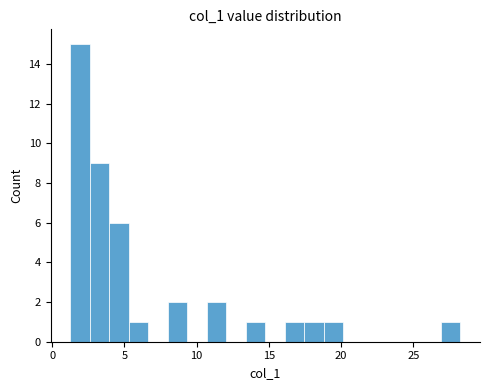

Around what value on the x-axis is the tallest bar? Give the approximate position of its centre, as read against the axis.

2.0